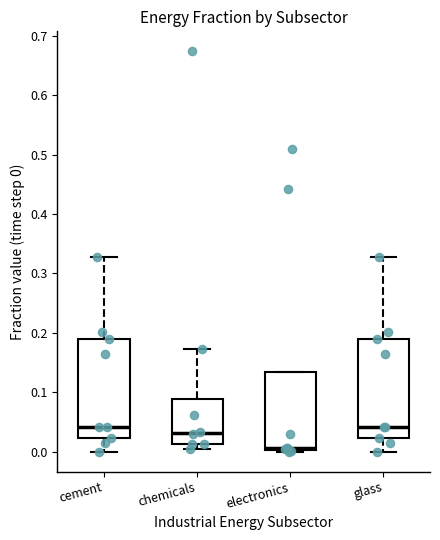

Reading left to right, read every box against the y-axis: the position of its median line, the range the box covers, and the ends of its whiskers. The values are not printed on the chart, so give them approximately, as read against the axis.

cement: median 0.04, box 0.02 to 0.19, whiskers 0.00 to 0.33
chemicals: median 0.03, box 0.01 to 0.09, whiskers 0.00 to 0.17
electronics: median 0.01, box 0.00 to 0.13, whiskers 0.00 (just below the box's lower edge) to 0.13
glass: median 0.04, box 0.02 to 0.19, whiskers 0.00 to 0.33